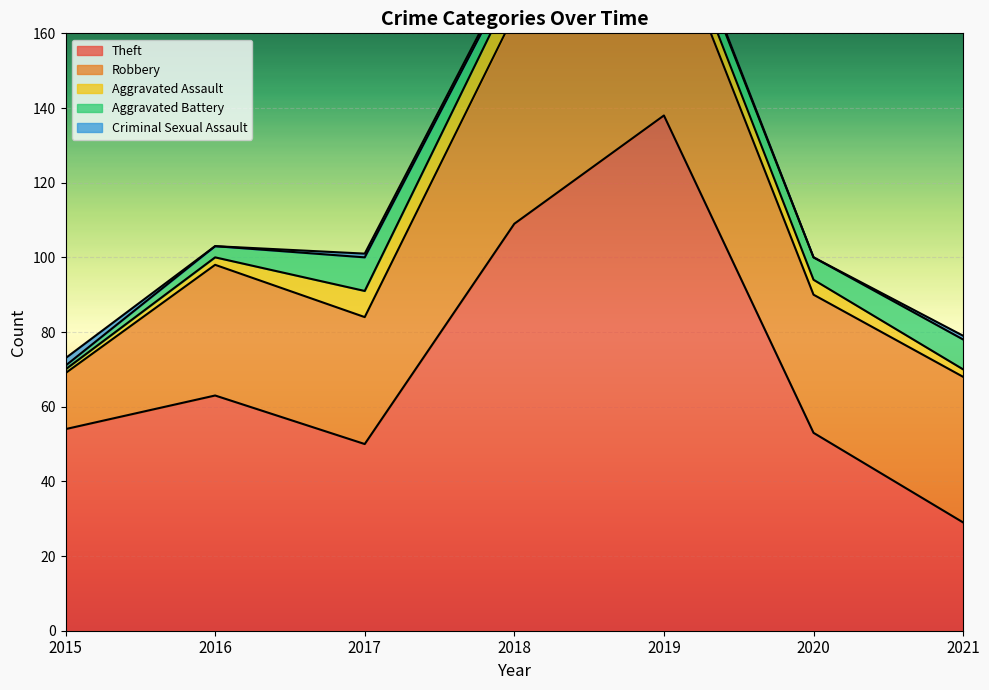

Is it true that Robbery equals 22 at 2017?

False